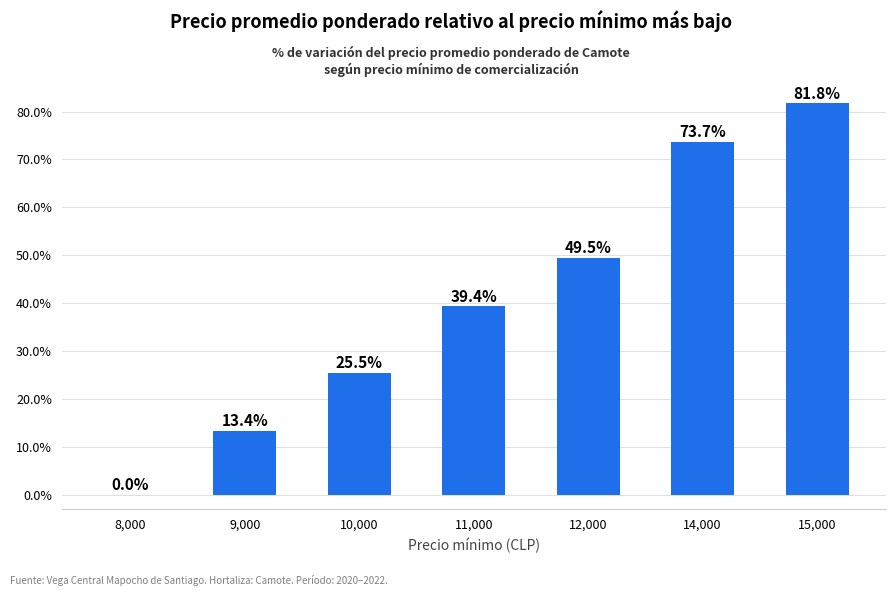

Where is the data nearest to the value 40?

11,000